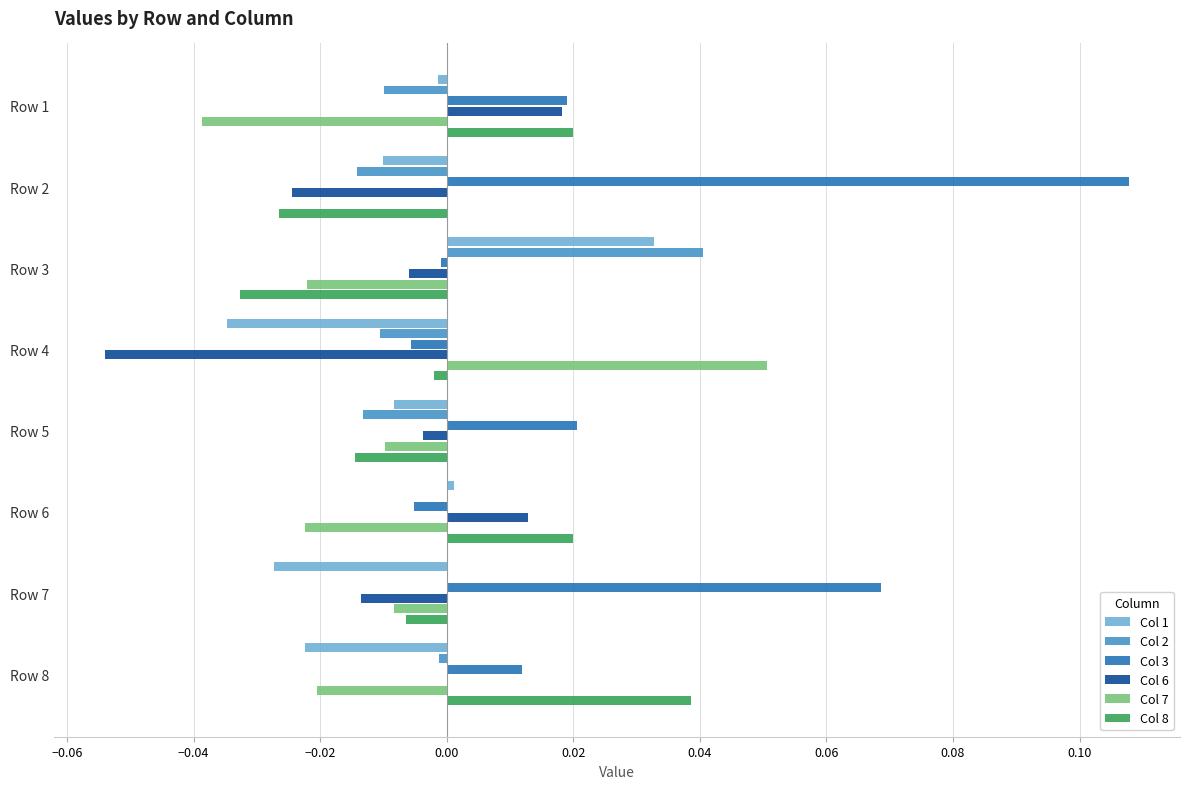

At which label does Col 1 reach its peak?

Row 3